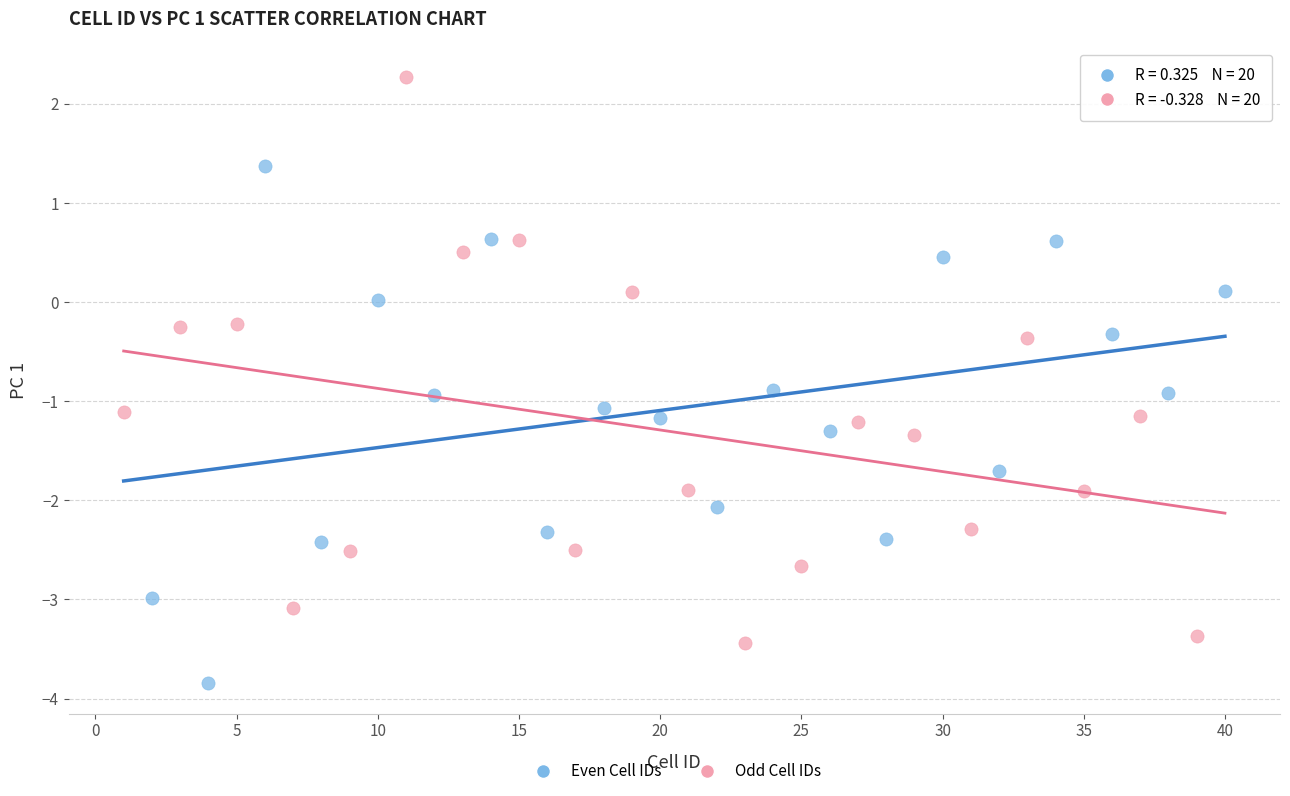

Which series contains the lowest Y value?

Even Cell IDs